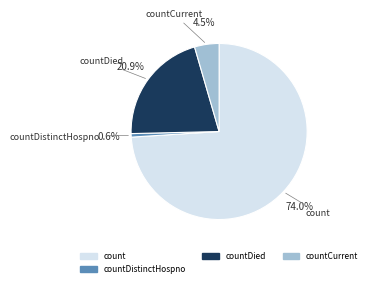

Is there any slice that represents more than half of the pie?

Yes